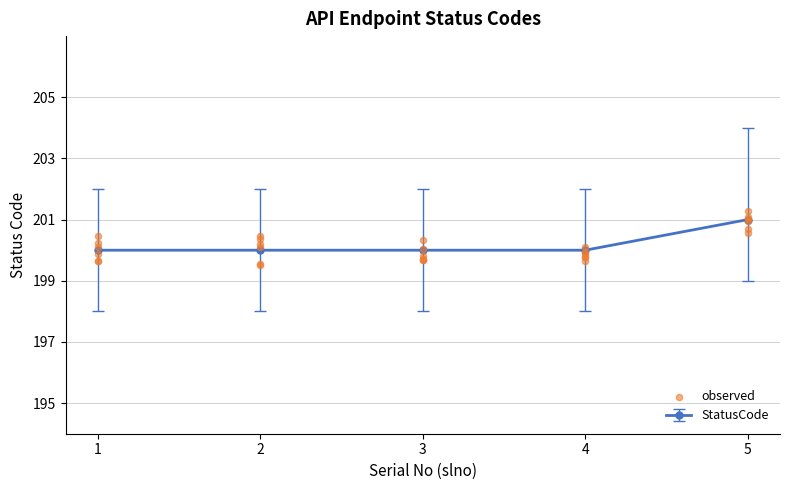

What is the maximum value for StatusCode?

201